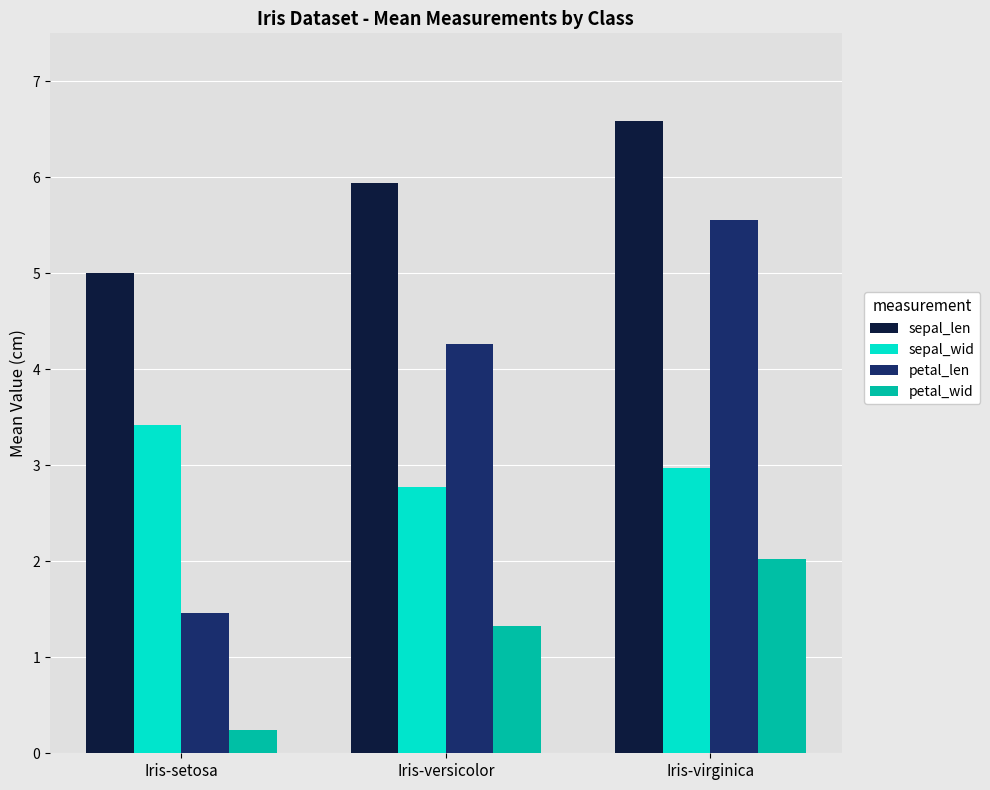

Is it true that petal_len equals 1.5 at Iris-setosa?

True